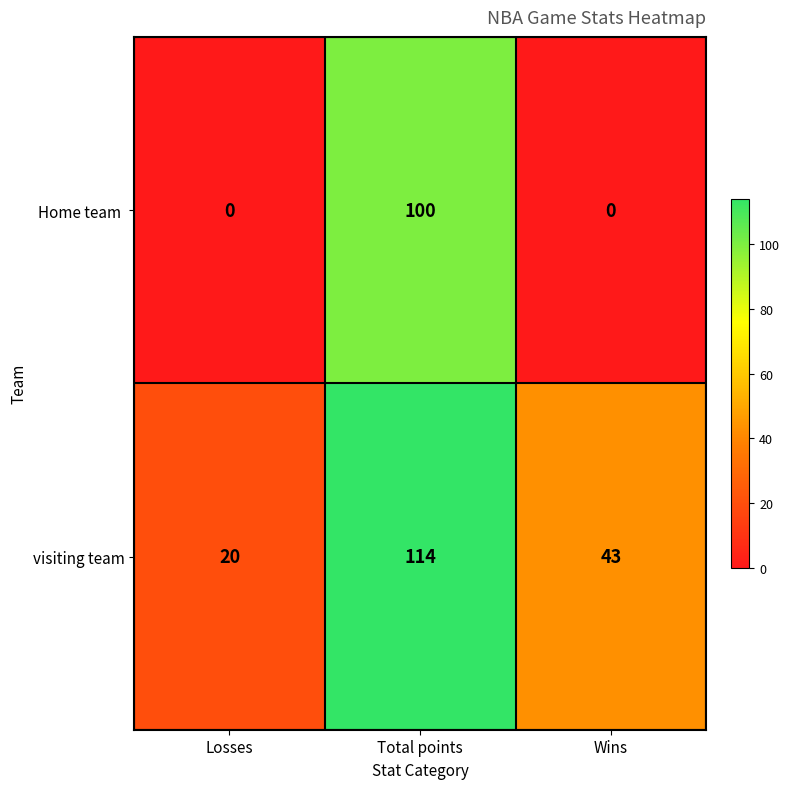

True or false: visiting team has a value of 43 at Wins.

True